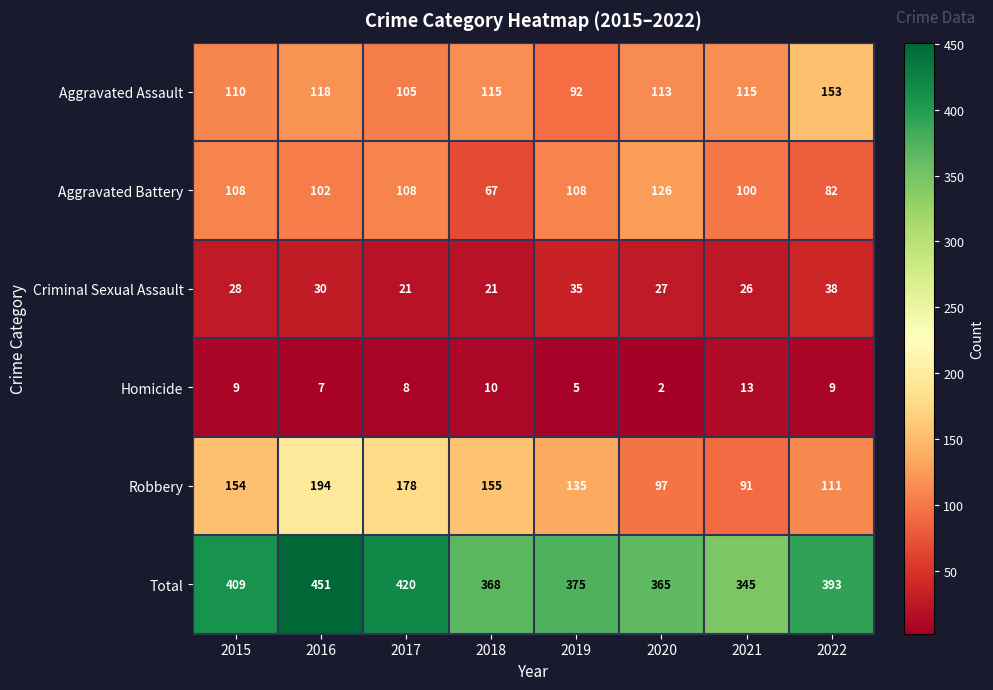

Is it true that Criminal Sexual Assault equals 21 at 2018?

True